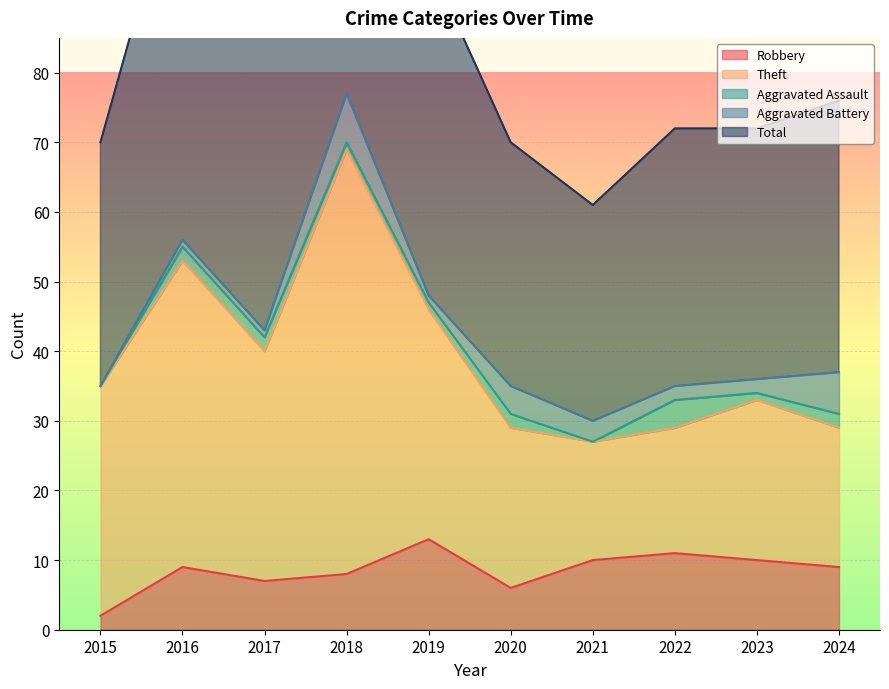

What is the maximum value shown in the chart?

77